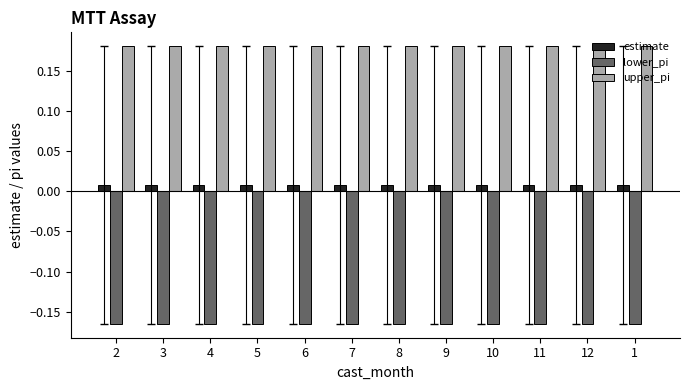

At how many categories does at least one series exceed 0?

12